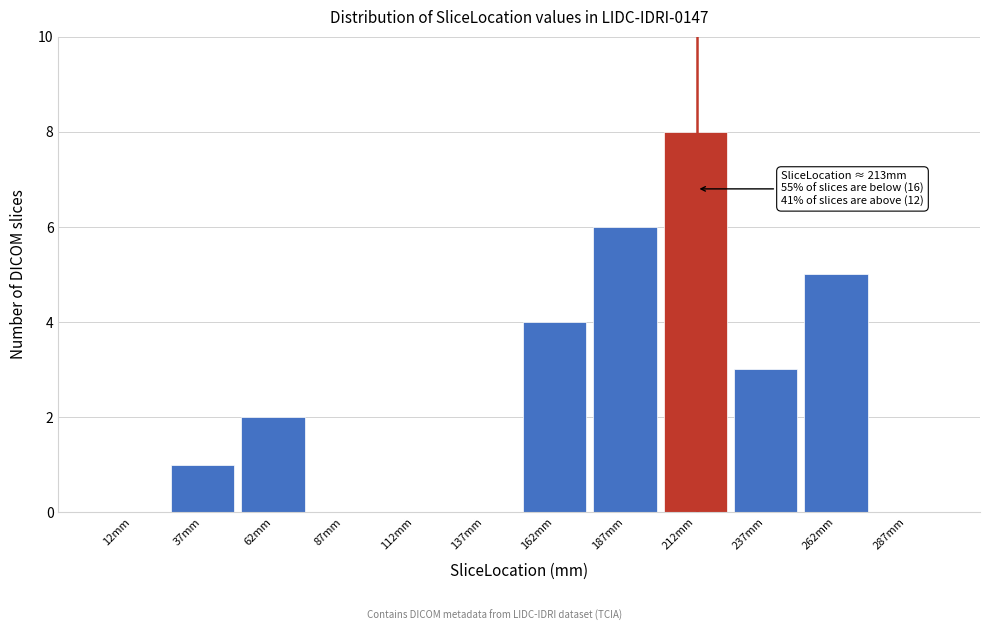

Over which range of the x-axis is the bar tallest?

200 to 225